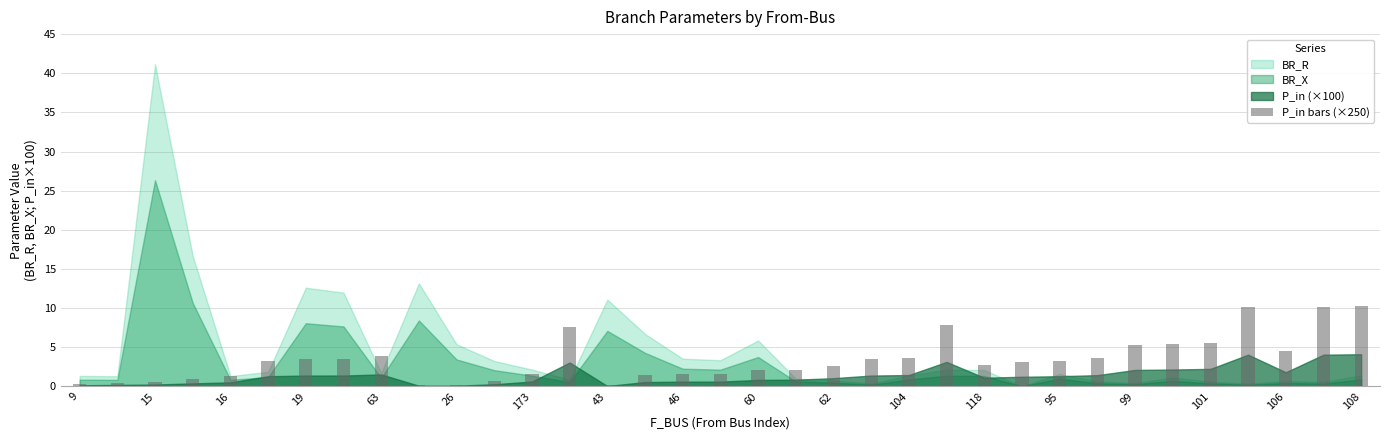

Reading right to left, transcribe all the data shown in this chart.

10.3	10.1	4.5	10.1	5.6	5.4	5.3	3.6	3.3	3.1	2.8	7.8	3.6	3.5	2.6	2.2	2.1	1.5	1.5	1.4	0.1	7.6	1.6	0.7	0.2	0.2	3.8	3.5	3.5	3.3	1.3	1.0	0.6	0.5	0.4